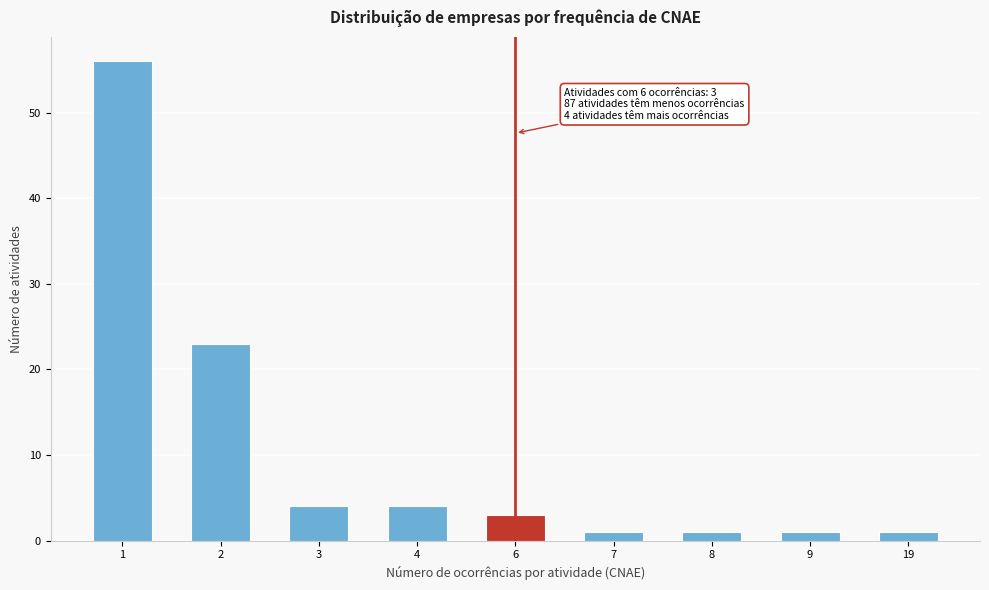

Reading left to right, transcribe all the data shown in this chart.

56	23	4	4	3	1	1	1	1